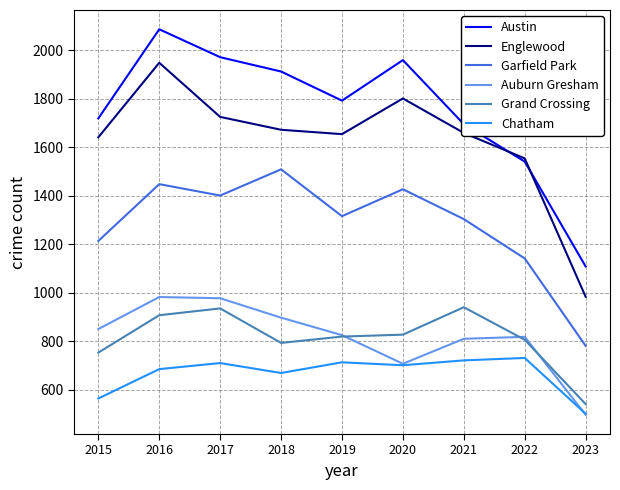

Does the chart display data point markers on the line(s)?

No